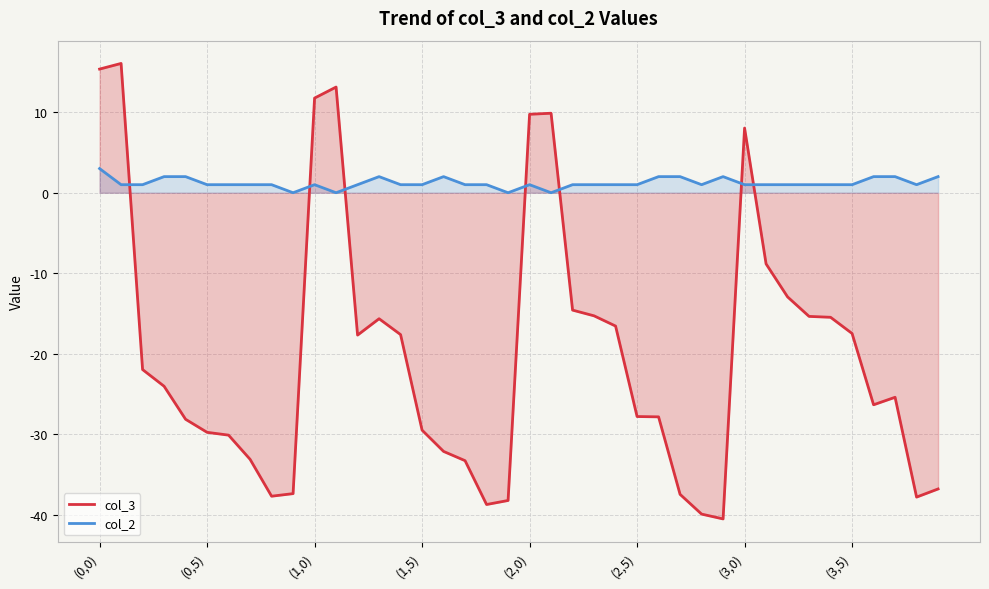

True or false: col_3 and col_2 cross at least once.

True